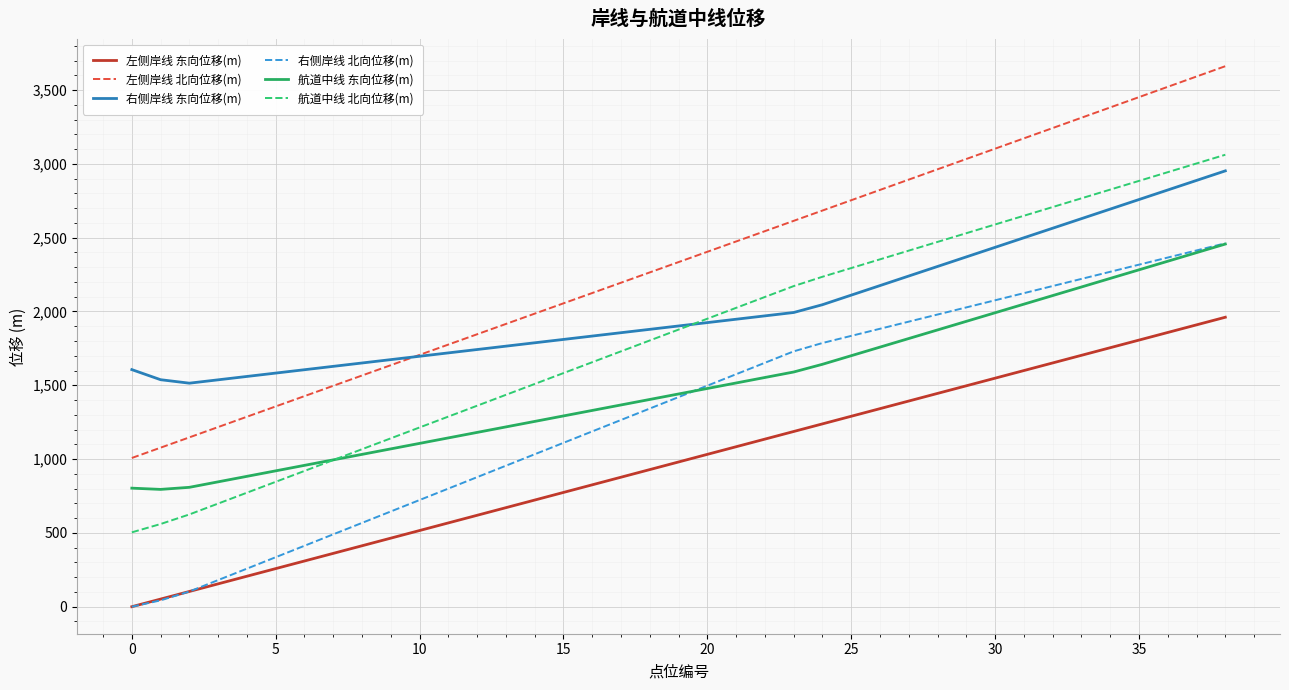

Does the chart have visible grid lines?

Yes